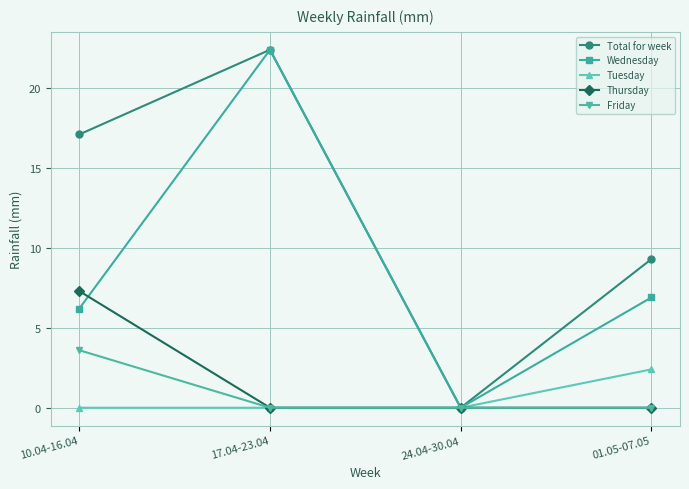

The value of Friday at 10.04-16.04 is 1.5. True or false?

False